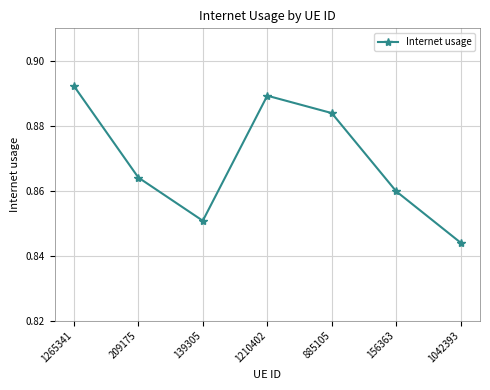

What position from the right is 1042393?

1